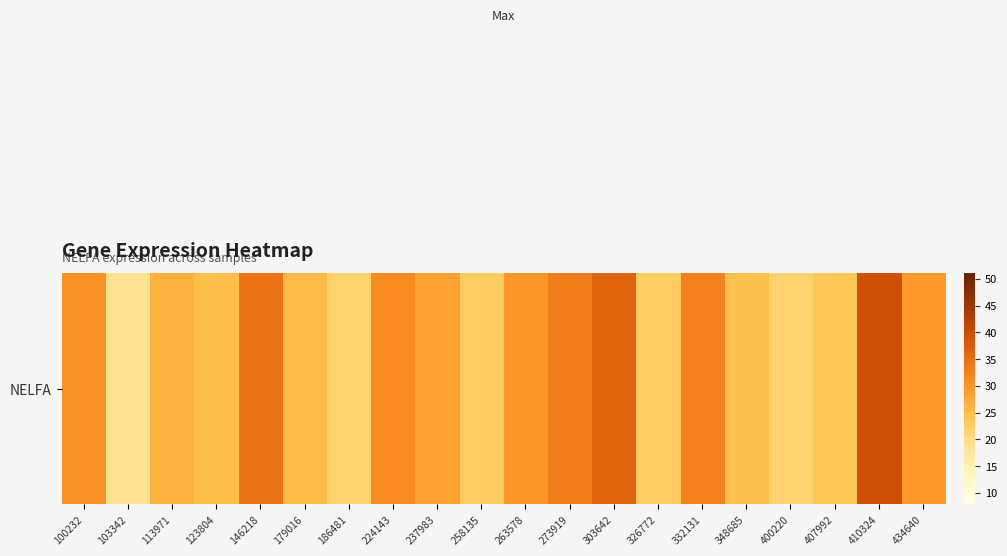

Approximately how many times larger is the value at 186481 compared to 273919?

0.6